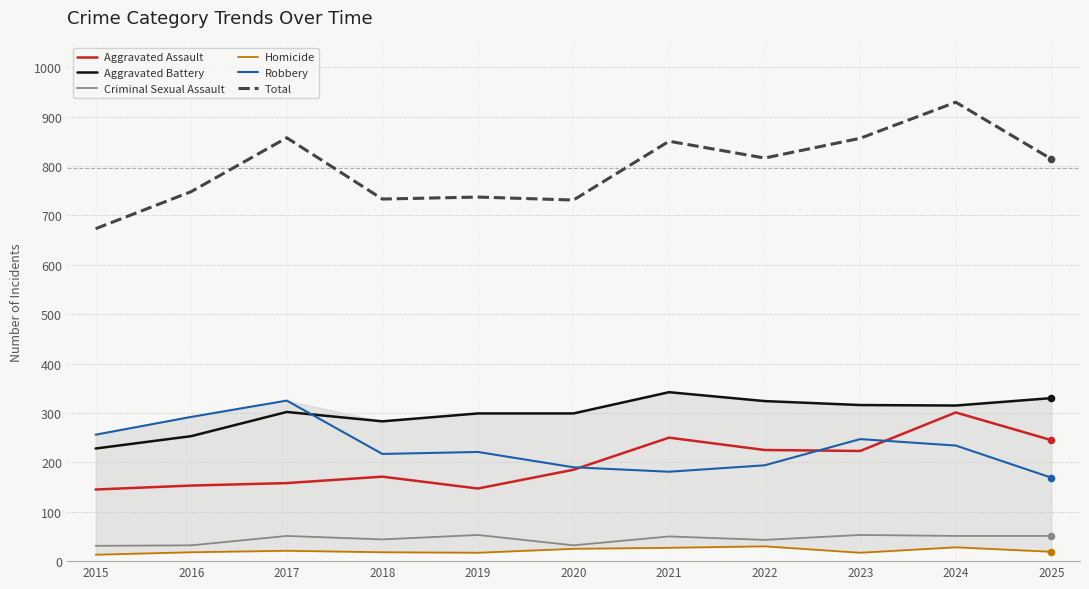

What are all the series names shown in the legend?

Aggravated Assault, Aggravated Battery, Criminal Sexual Assault, Homicide, Robbery, Total